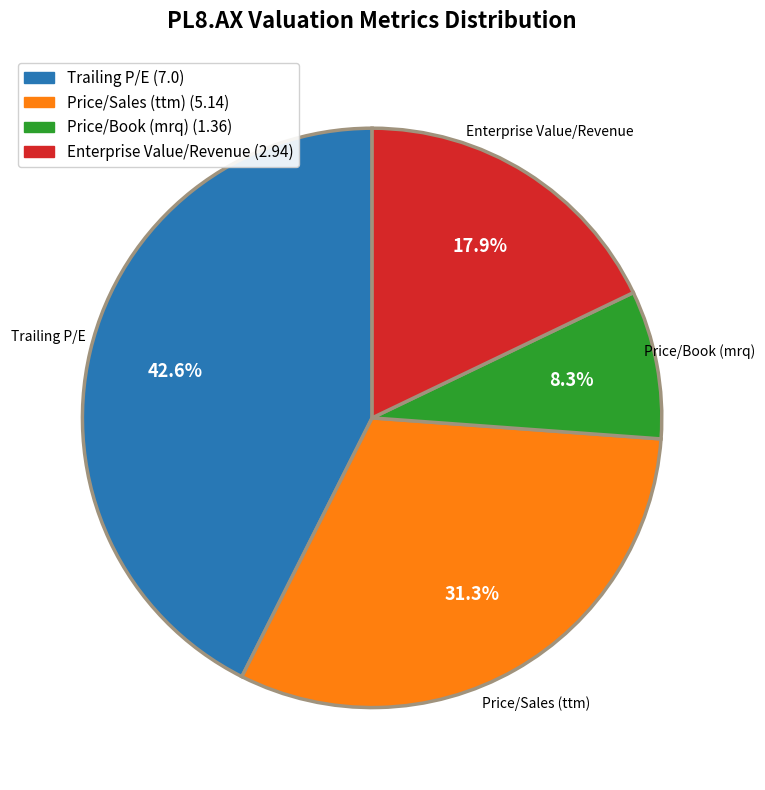

Between Enterprise Value/Revenue and Price/Book (mrq), which is larger?

Enterprise Value/Revenue